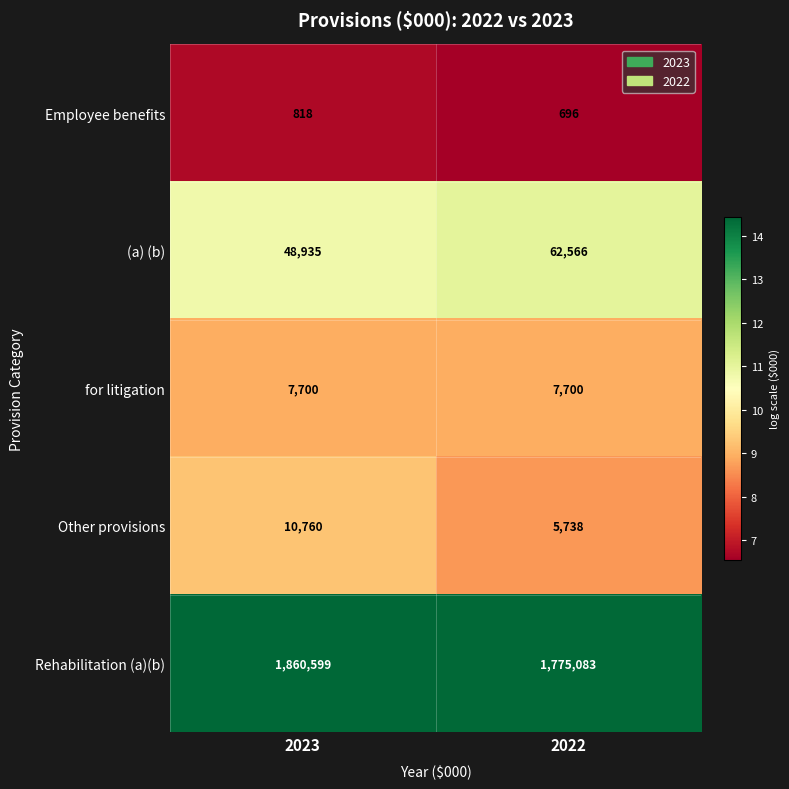

What is the average value of the Other provisions series?

8249